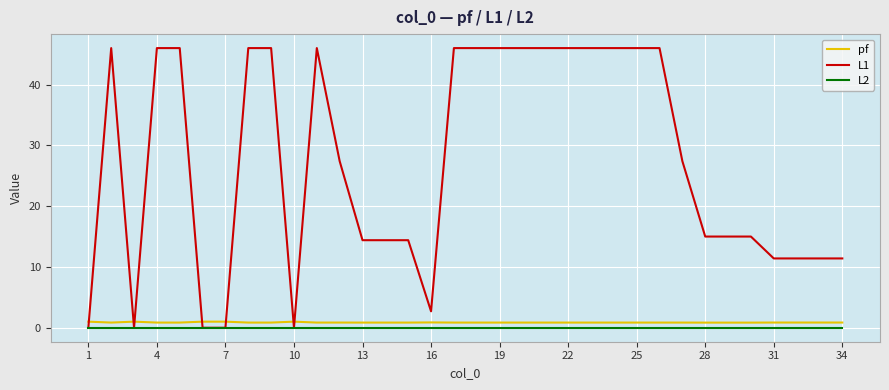

Which series has the largest range (max minus min)?

L1